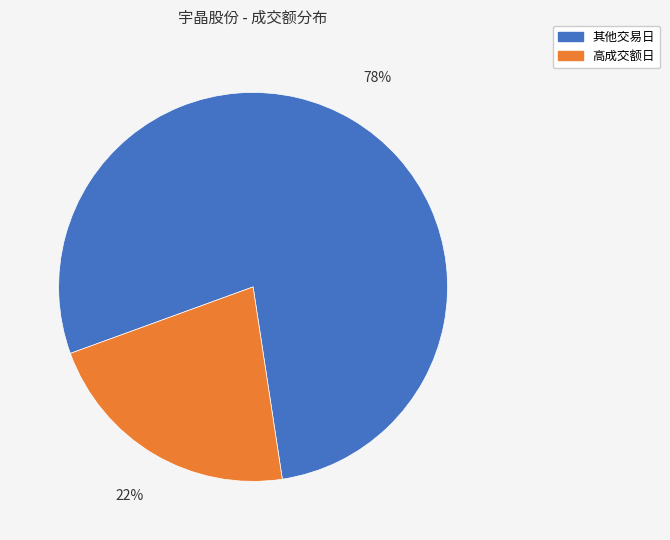

To the nearest percent, what is the average slice percentage?

50%